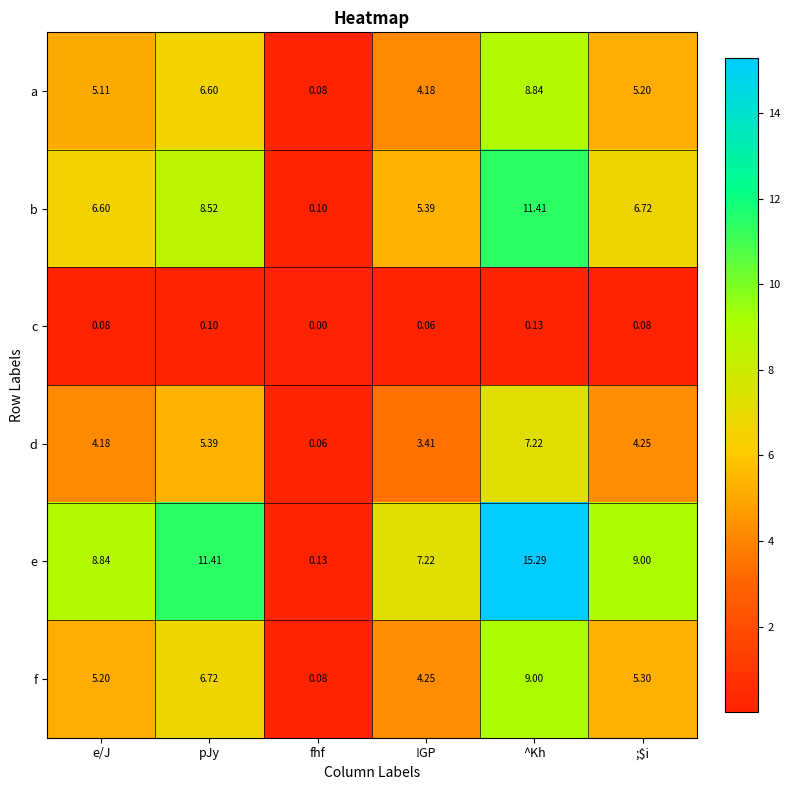

List the series in order of their peak value, highest first.

e, b, f, a, d, c